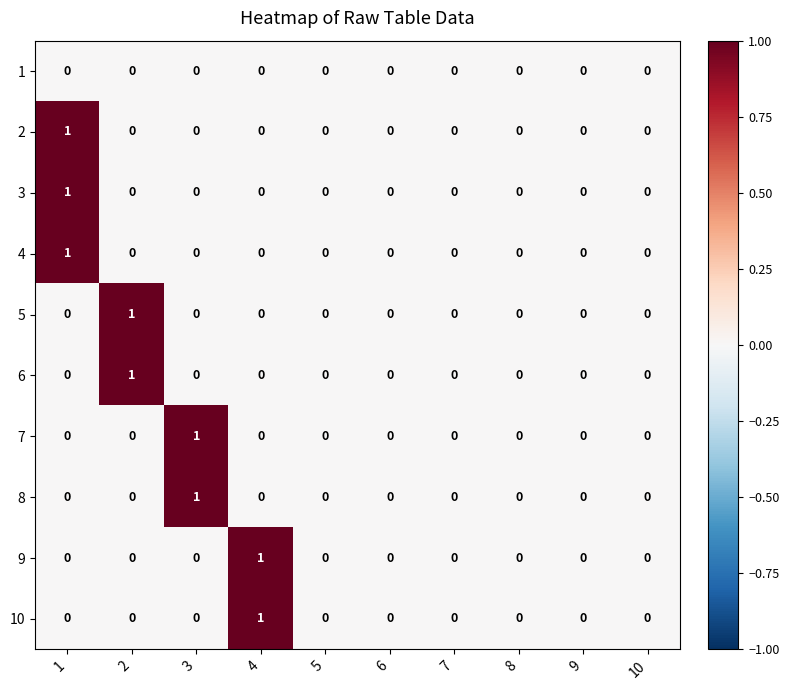

True or false: 7 has a value of 1 at 3.

True